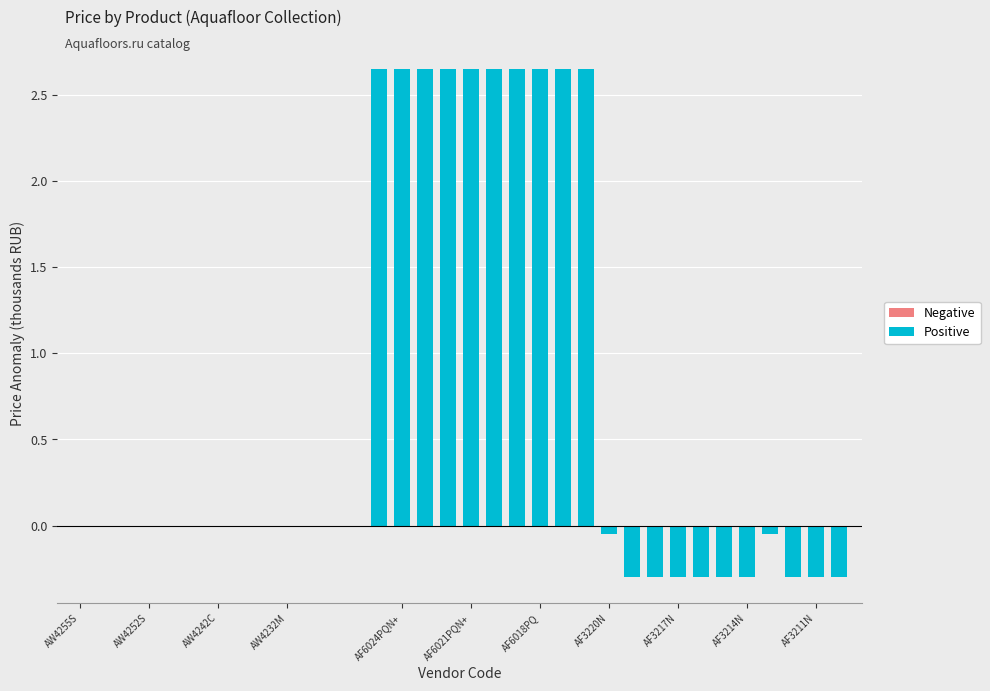

What is the sum of all values?

23.7